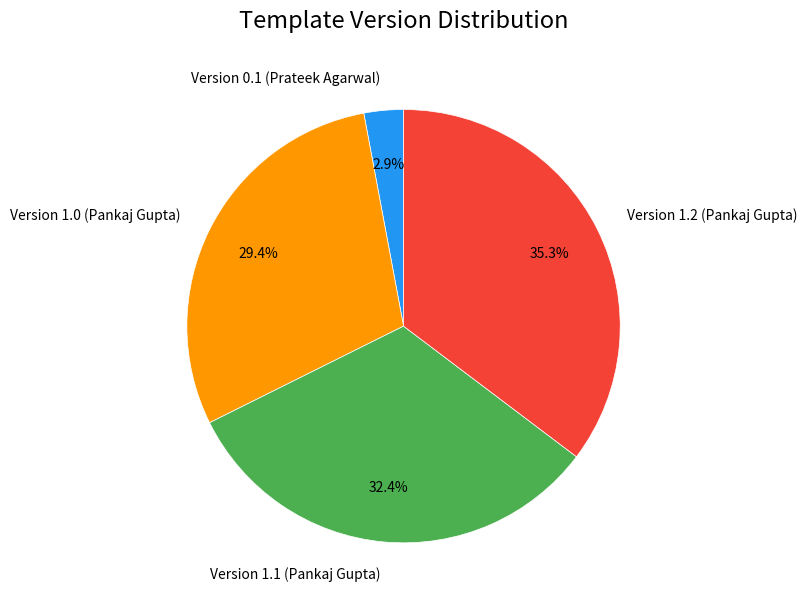

How many segments does this pie chart have?

4